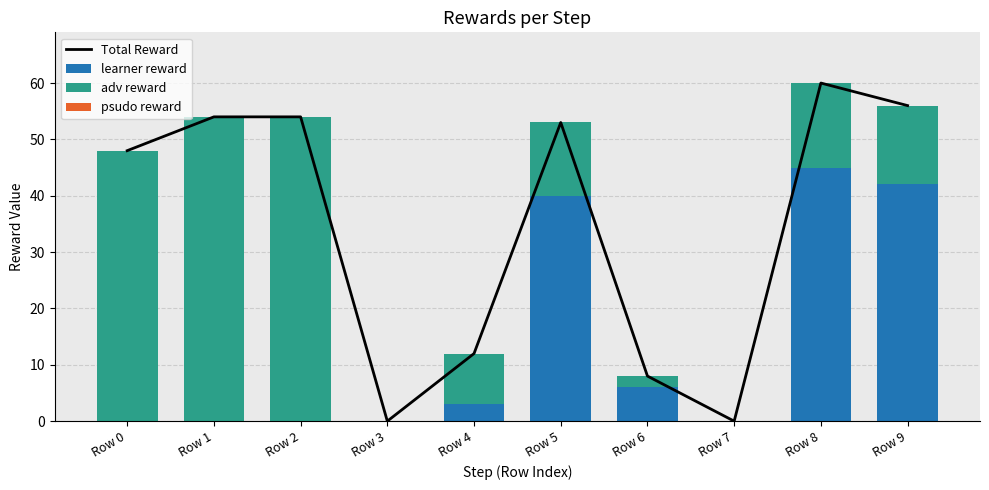

Rank the series by their average value, from highest to lowest.

Total Reward, adv reward, learner reward, psudo reward